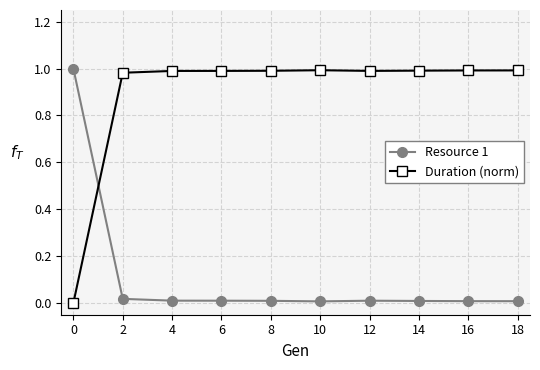

Is it true that Duration (norm) equals 1.0 at 16?

True